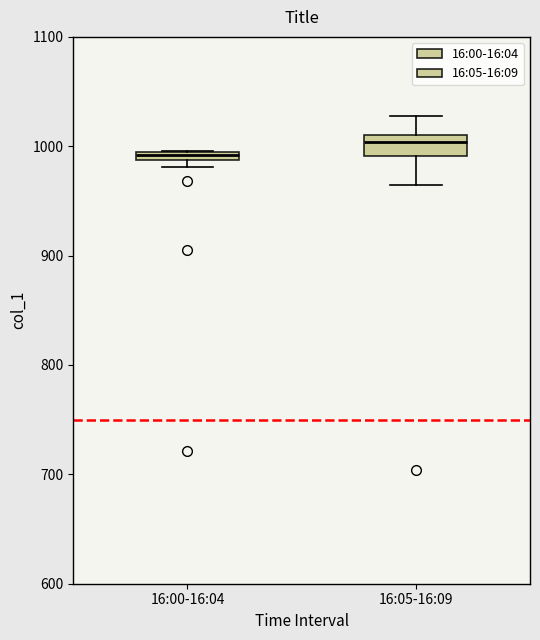

Comparing the boxes themselves (not the whiskers), which one is the tallest?

16:05-16:09